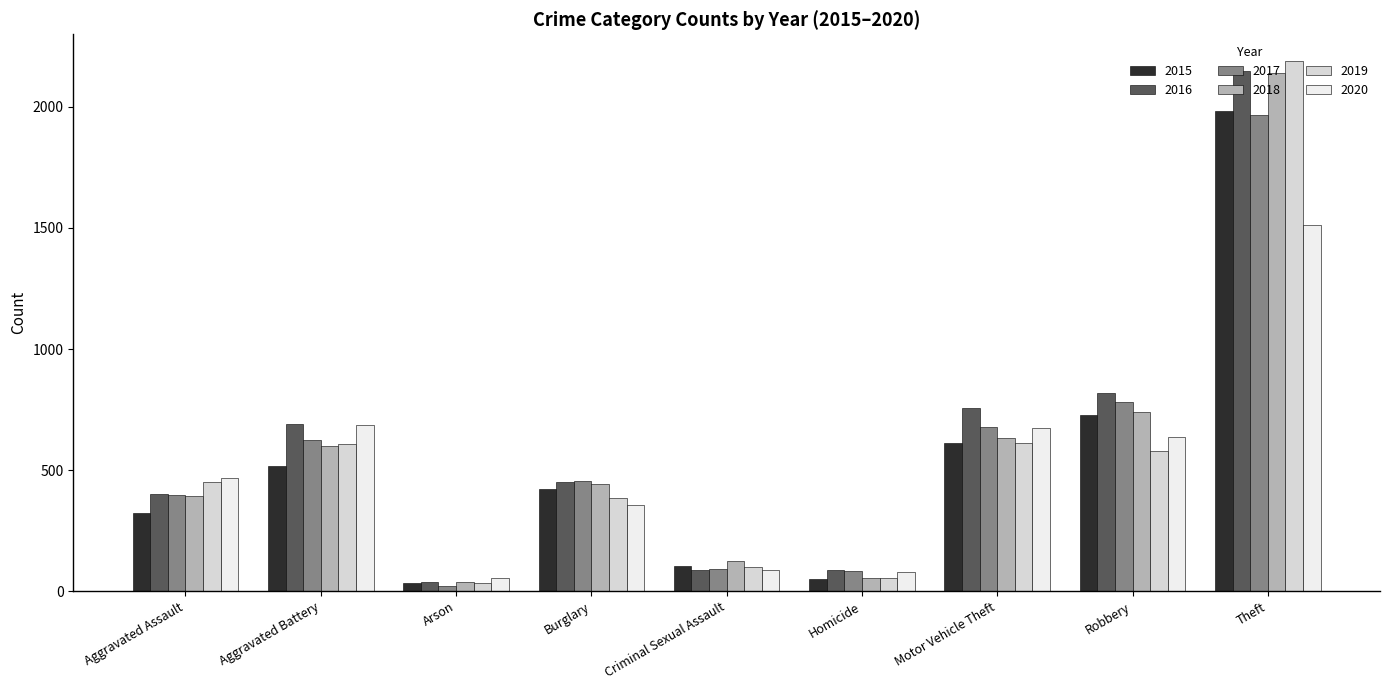

At which category is the sum across all series the highest?

Theft